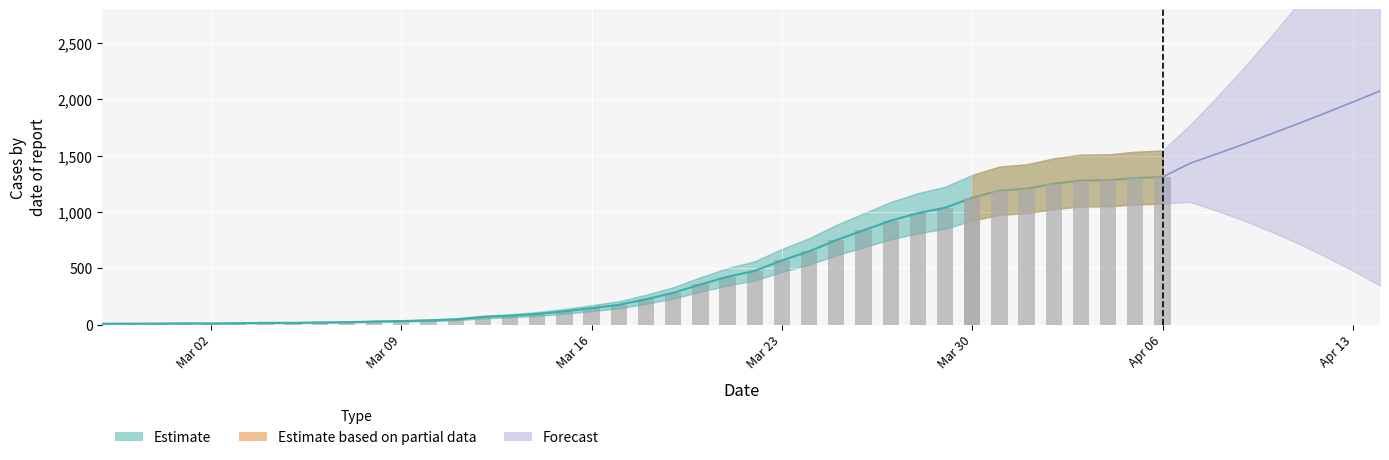

Reading left to right, transcribe all the data shown in this chart.

7	8	9	11	10	12	15	15	19	21	27	31	37	46	67	78	94	117	146	175	224	281	356	424	477	569	650	750	836	923	989	1037	1126	1189	1206	1251	1279	1281	1301	1310